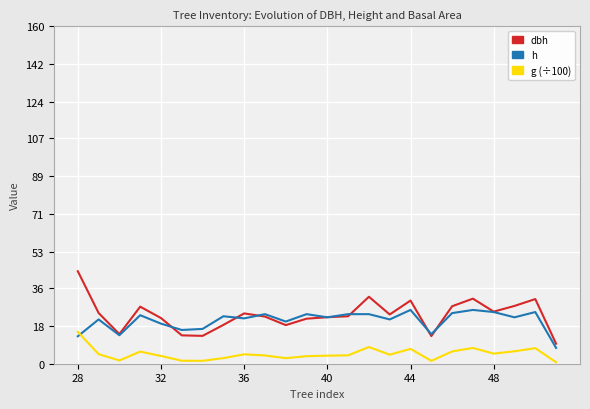

Which series has the widest spread of values?

dbh